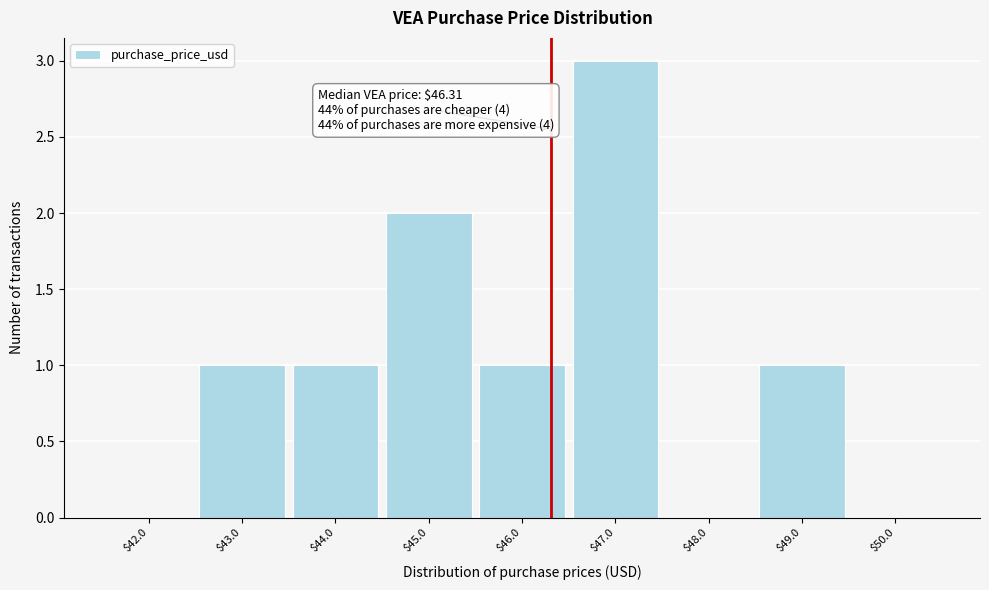

Which range on the x-axis has the tallest bar?

46.5 to 47.5